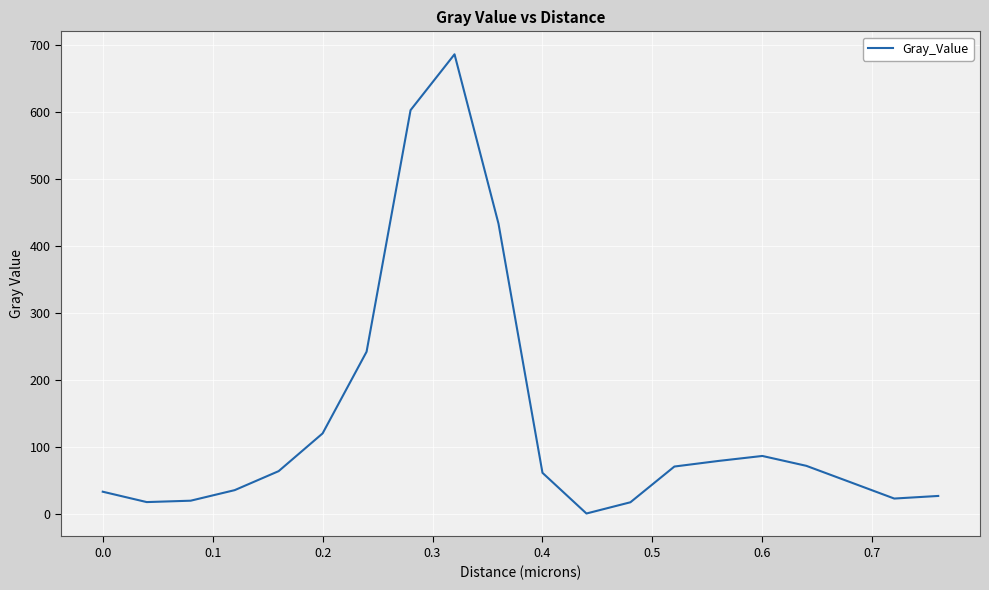

What is the maximum value shown in the chart?

686.0